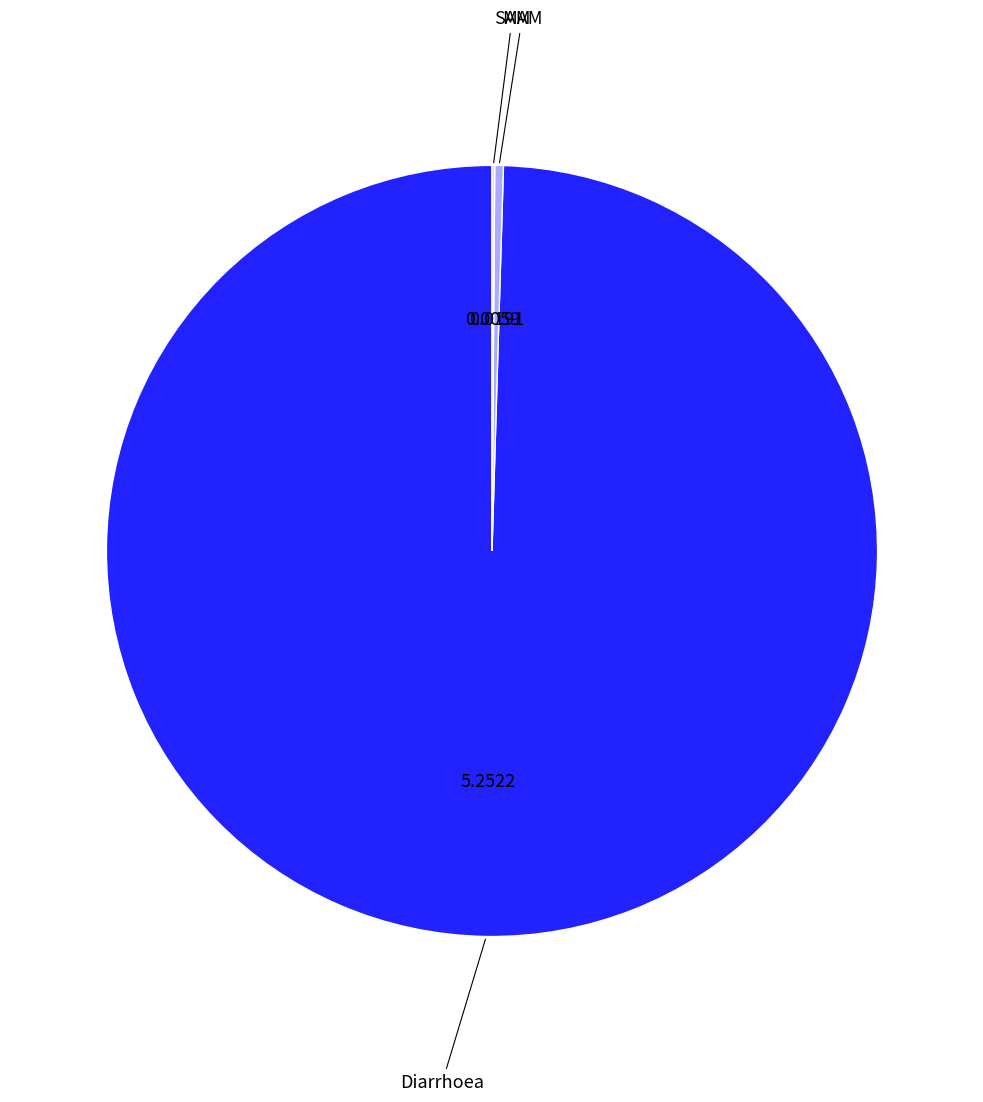

Does any single category account for the majority?

Yes